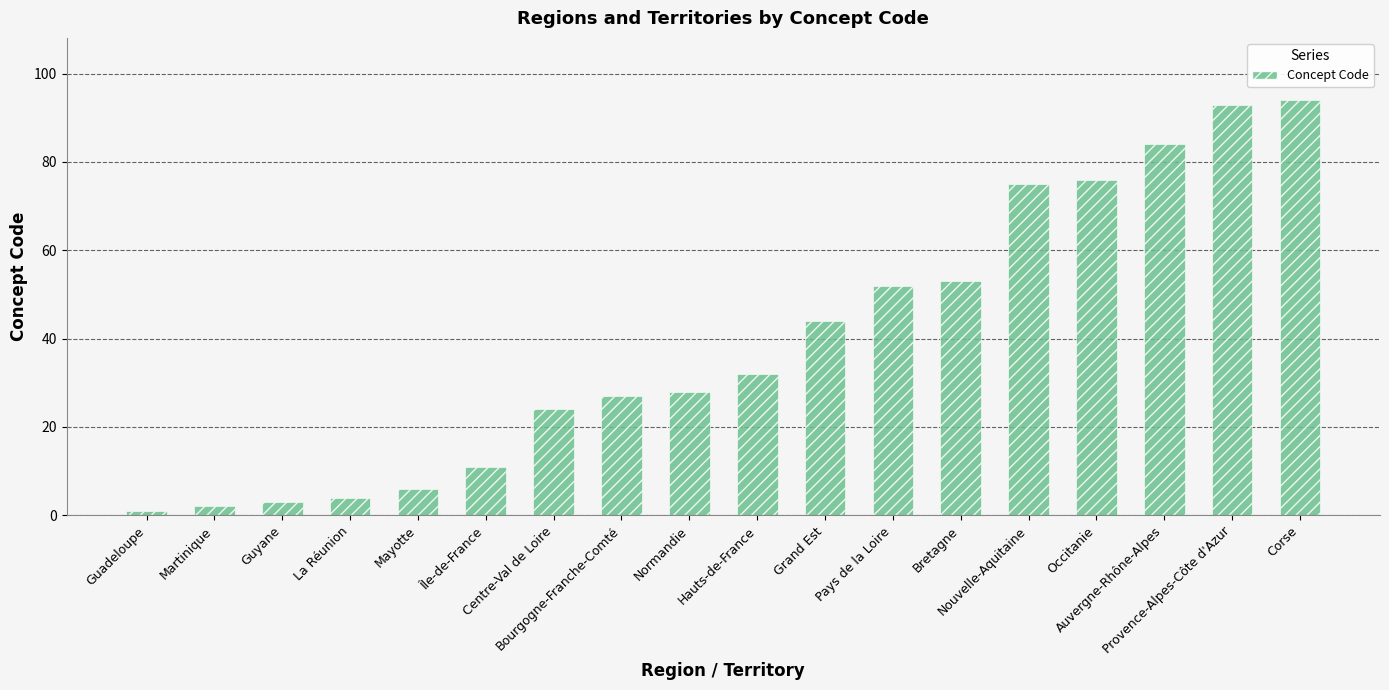

Rank the categories by value from lowest to highest.

Guadeloupe, Martinique, Guyane, La Réunion, Mayotte, Île-de-France, Centre-Val de Loire, Bourgogne-Franche-Comté, Normandie, Hauts-de-France, Grand Est, Pays de la Loire, Bretagne, Nouvelle-Aquitaine, Occitanie, Auvergne-Rhône-Alpes, Provence-Alpes-Côte d'Azur, Corse